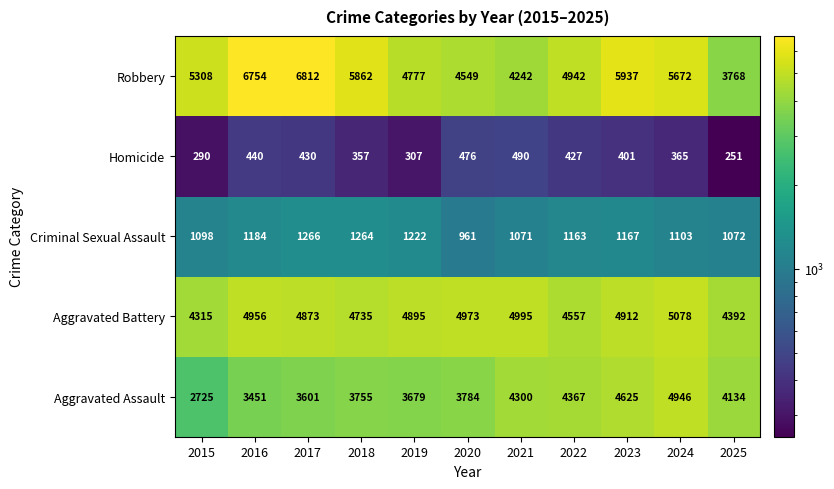

The value of Homicide at 2018 is 234. True or false?

False